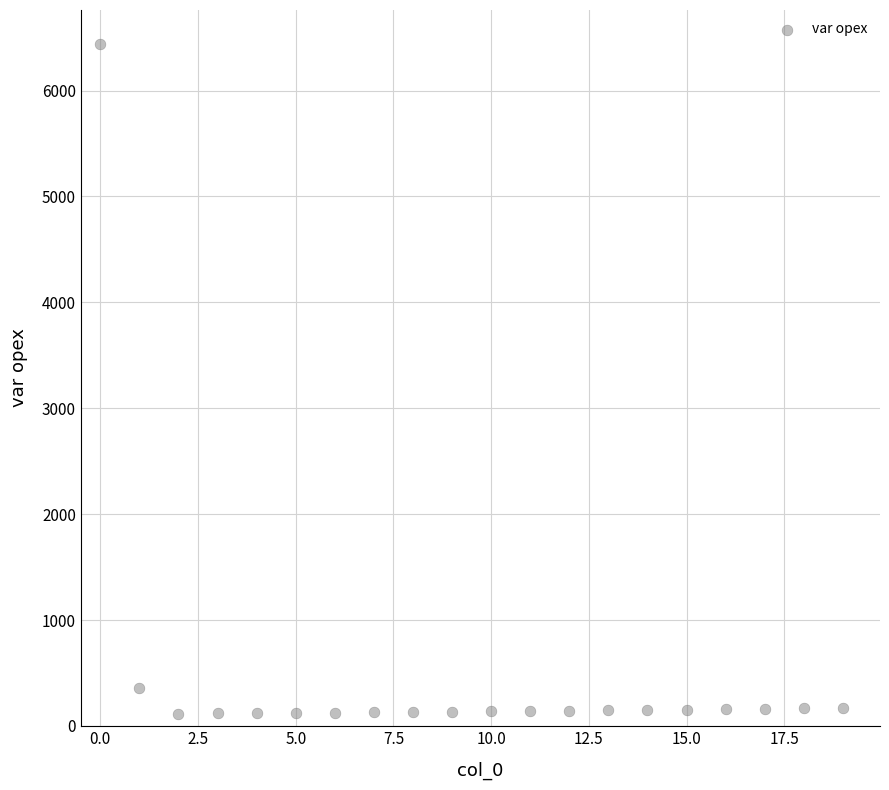

What Y value in the scatter plot is closest to 3280?

363